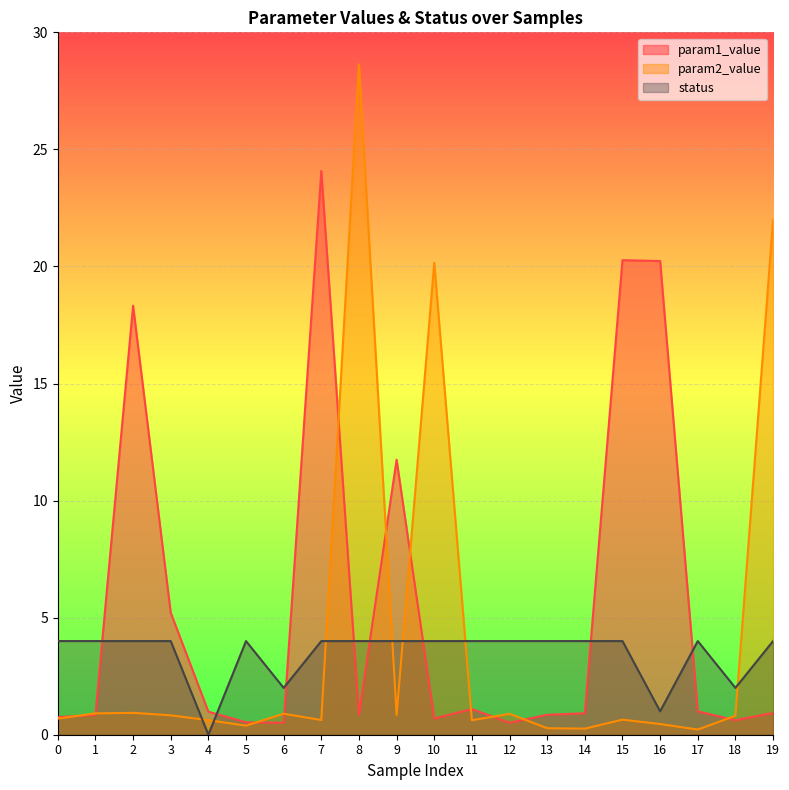

How many status values are between 4 and 5?

16